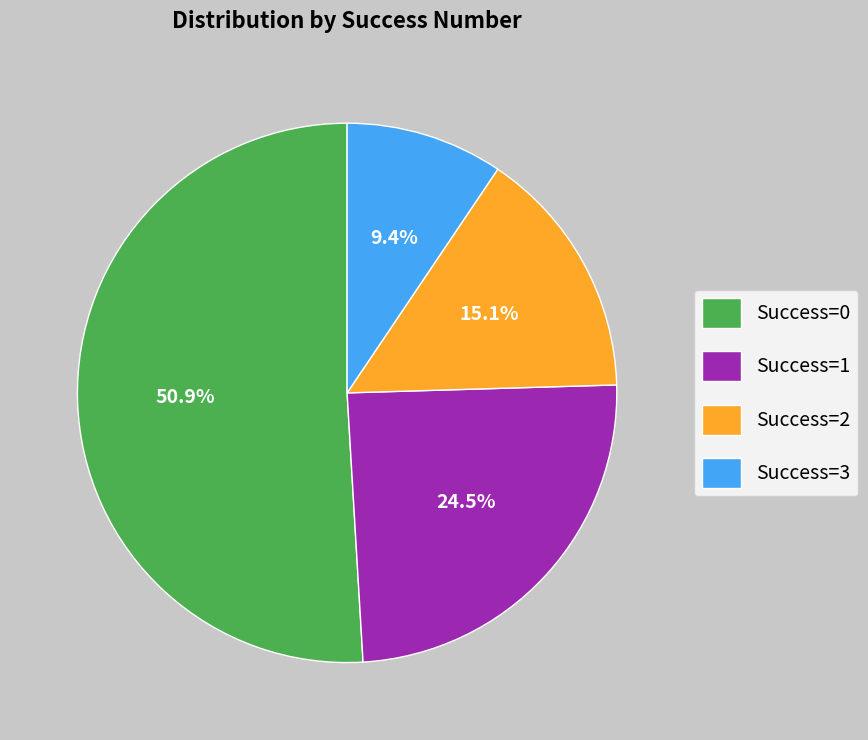

How many segments does this pie chart have?

4